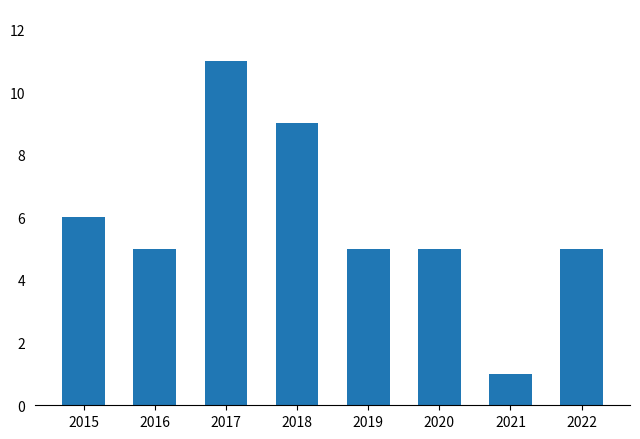

Approximately how many times larger is the value at 2020 compared to 2019?

1.0